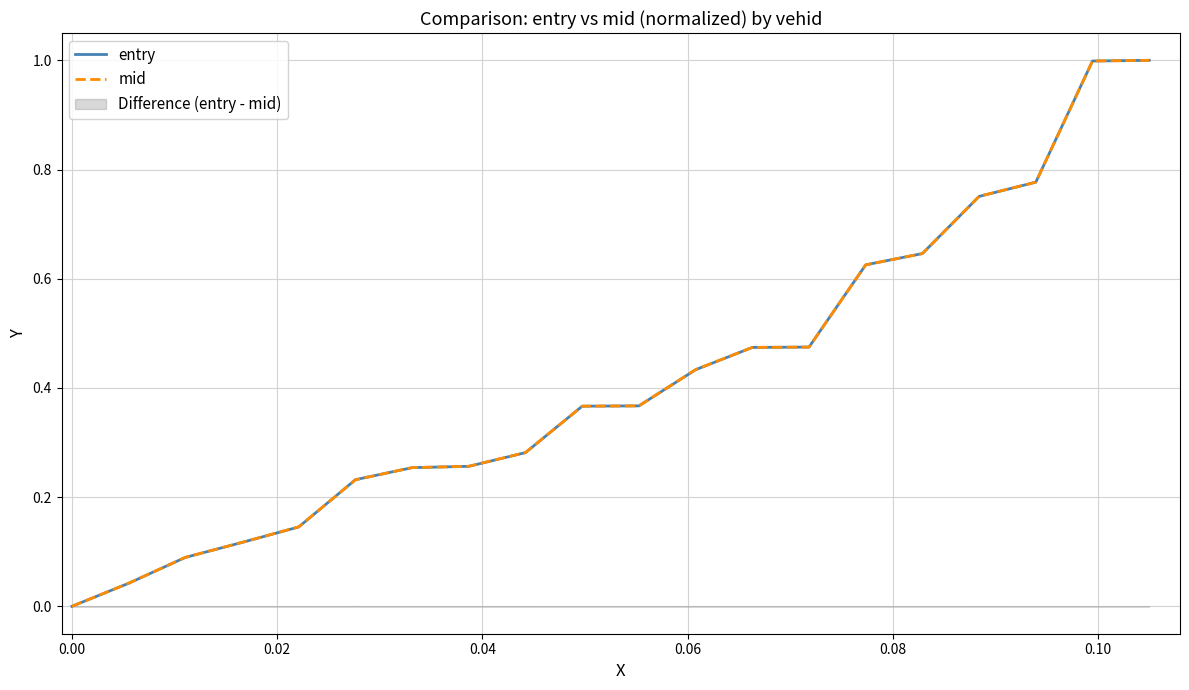

What is the maximum value for mid?

1.0